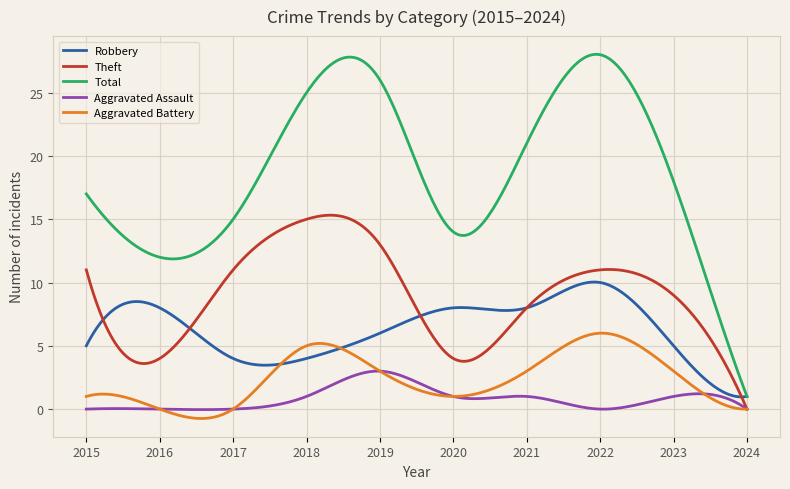

Rank the series by their maximum value, from lowest to highest.

Aggravated Assault, Aggravated Battery, Robbery, Theft, Total